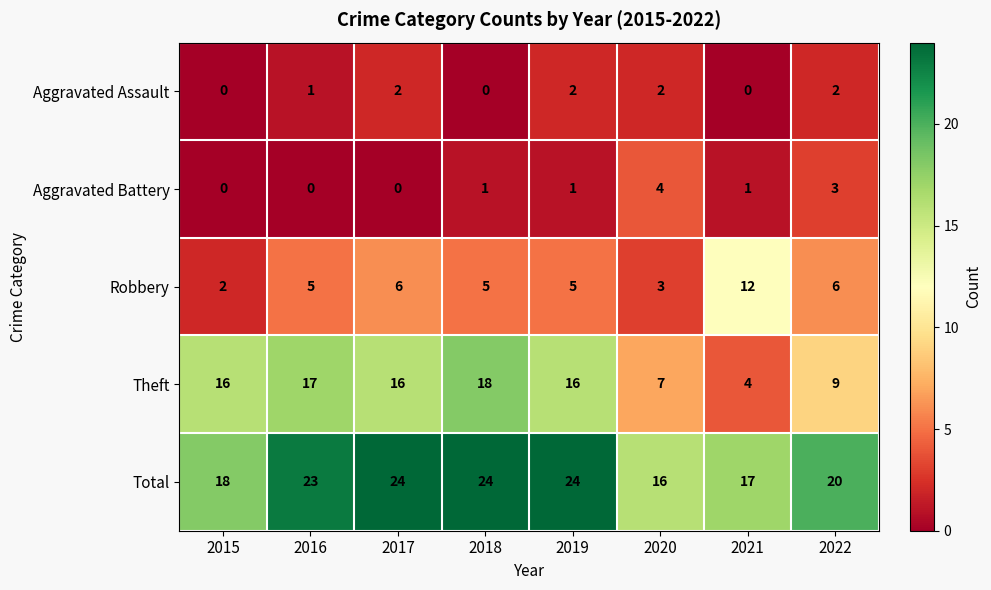

The Aggravated Assault series shows 1 at 2017. True or false?

False